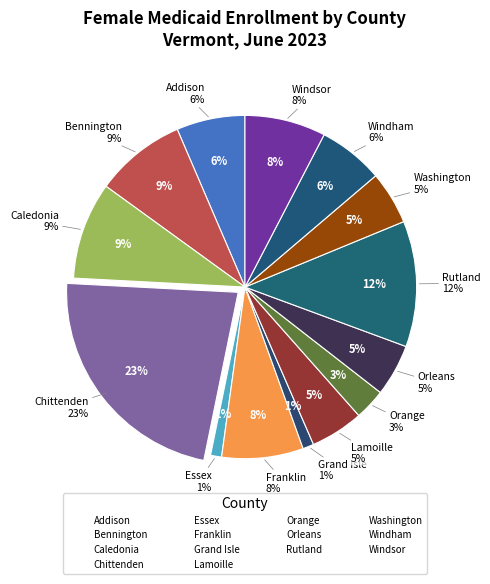

Count the number of slices in the pie.

14